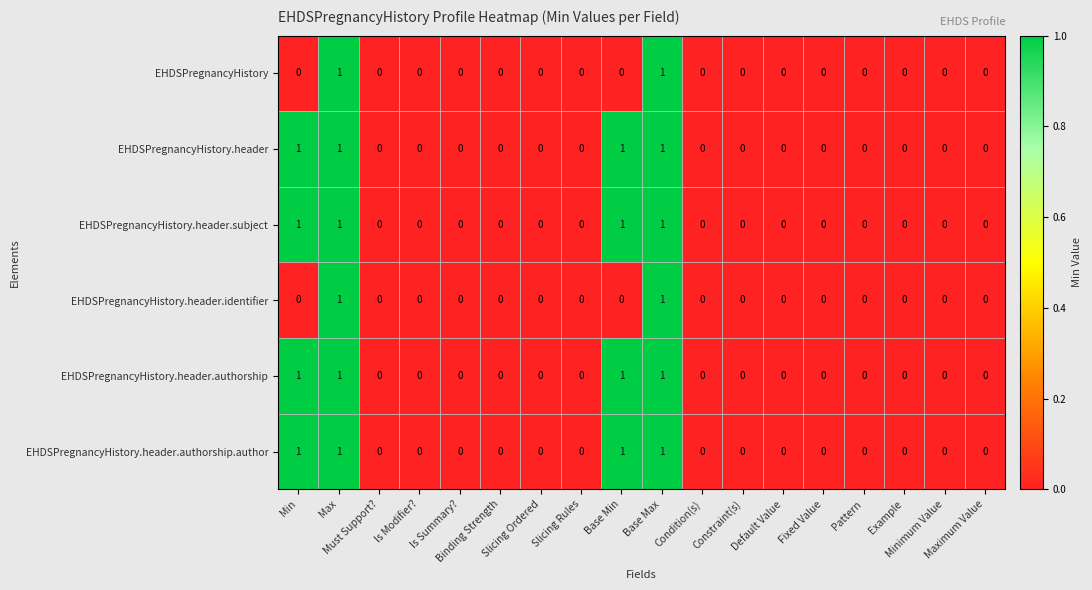

Count the EHDSPregnancyHistory.header.identifier values in the range 0 to 1.

18